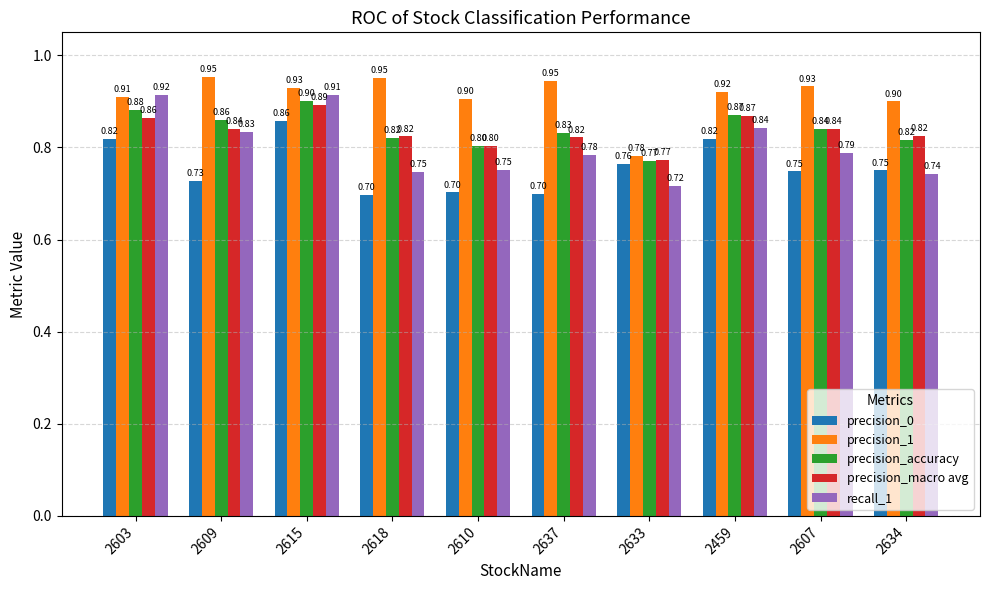

What is the value of the recall_1 bar at the 10th from the left?

0.7